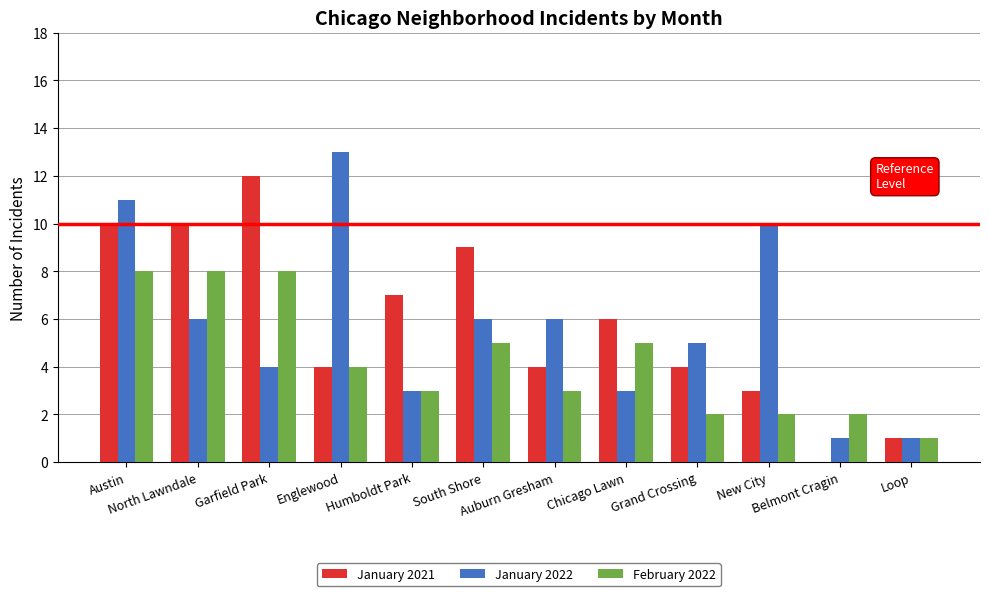

The February 2022 series shows 9 at Chicago Lawn. True or false?

False